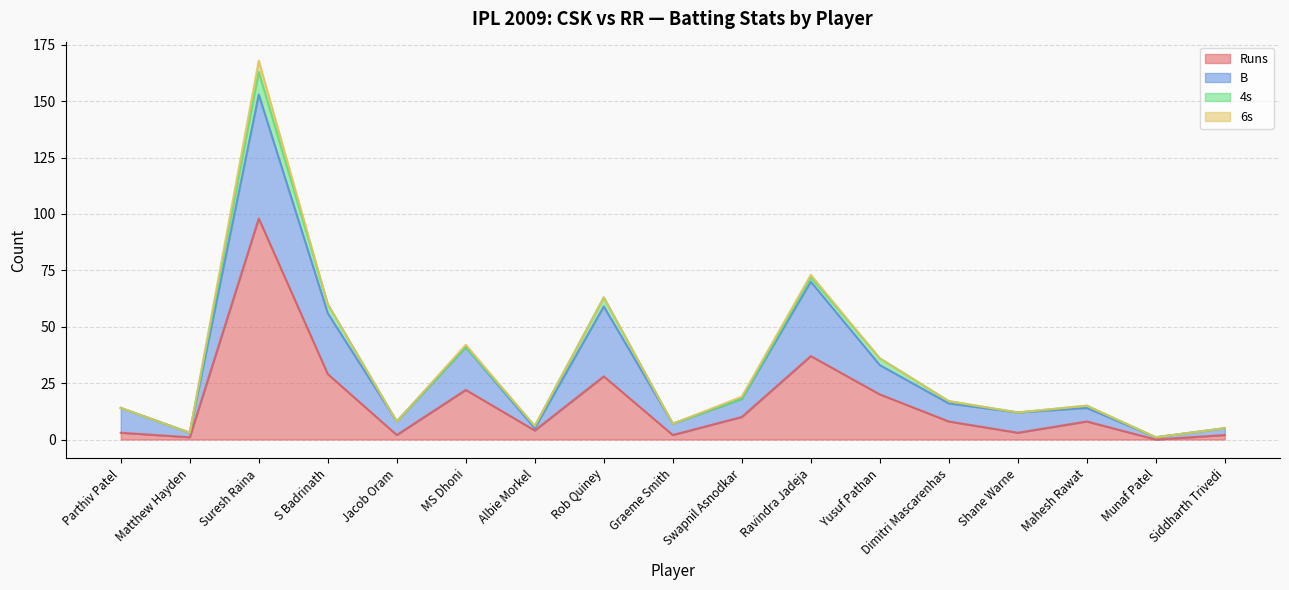

At how many categories does at least one series exceed 33?

2